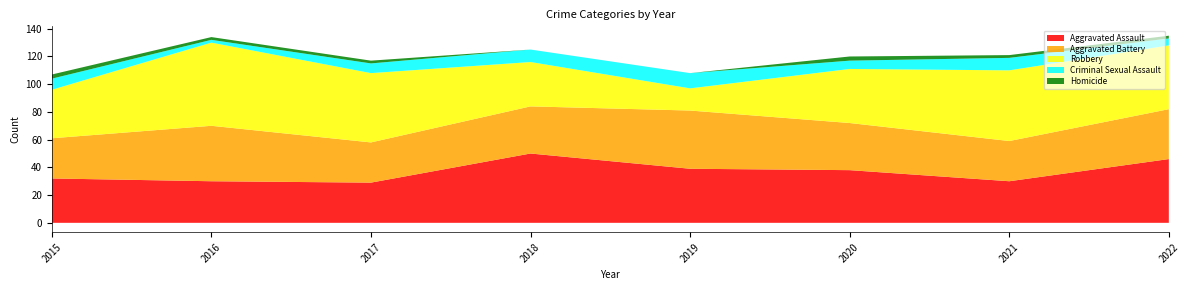

At 2022, list the series in order from smallest to largest.

Homicide, Criminal Sexual Assault, Aggravated Battery, Aggravated Assault, Robbery